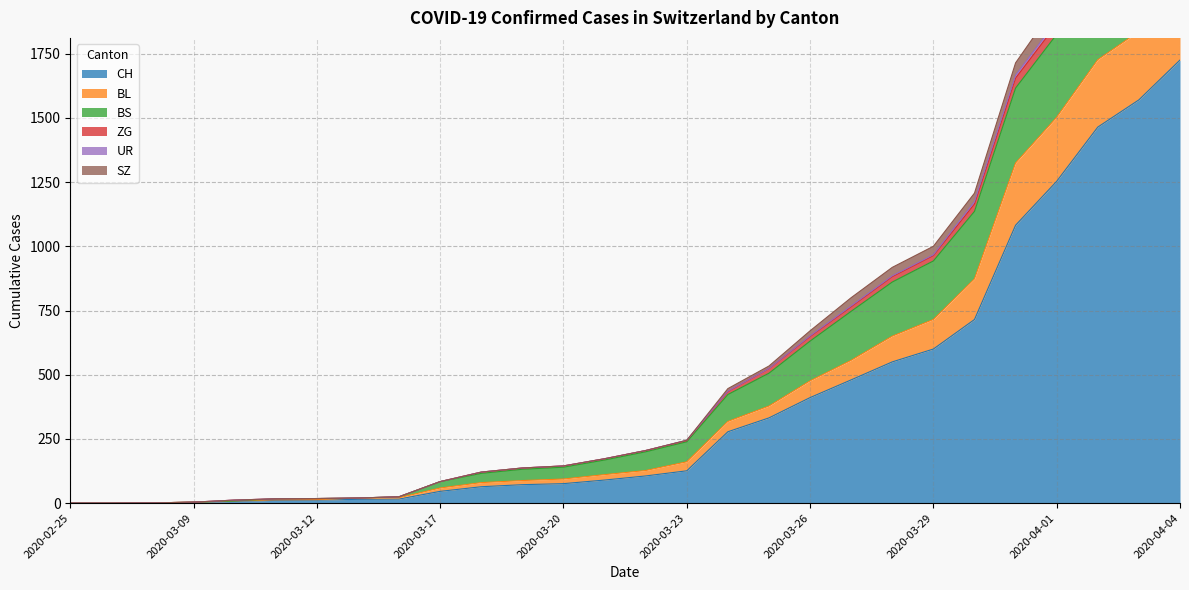

What is the maximum value for CH?

1725